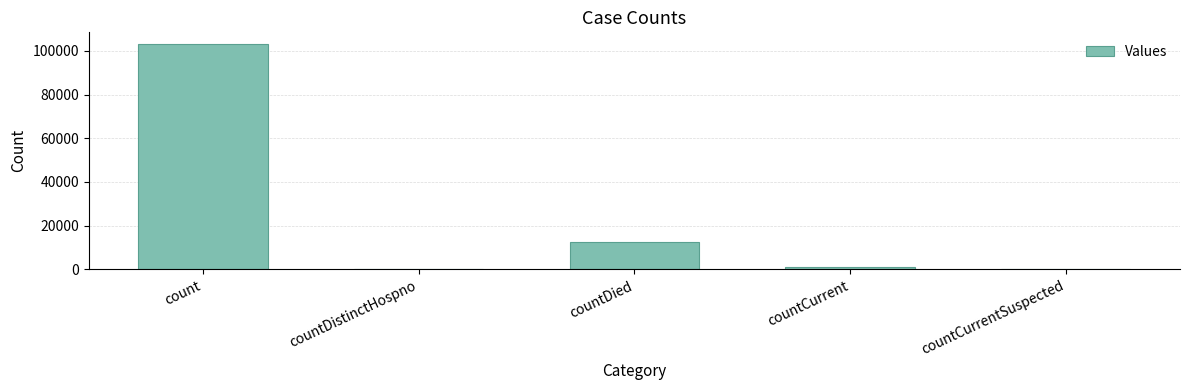

What value does the data have at count, to the nearest 100?

103300